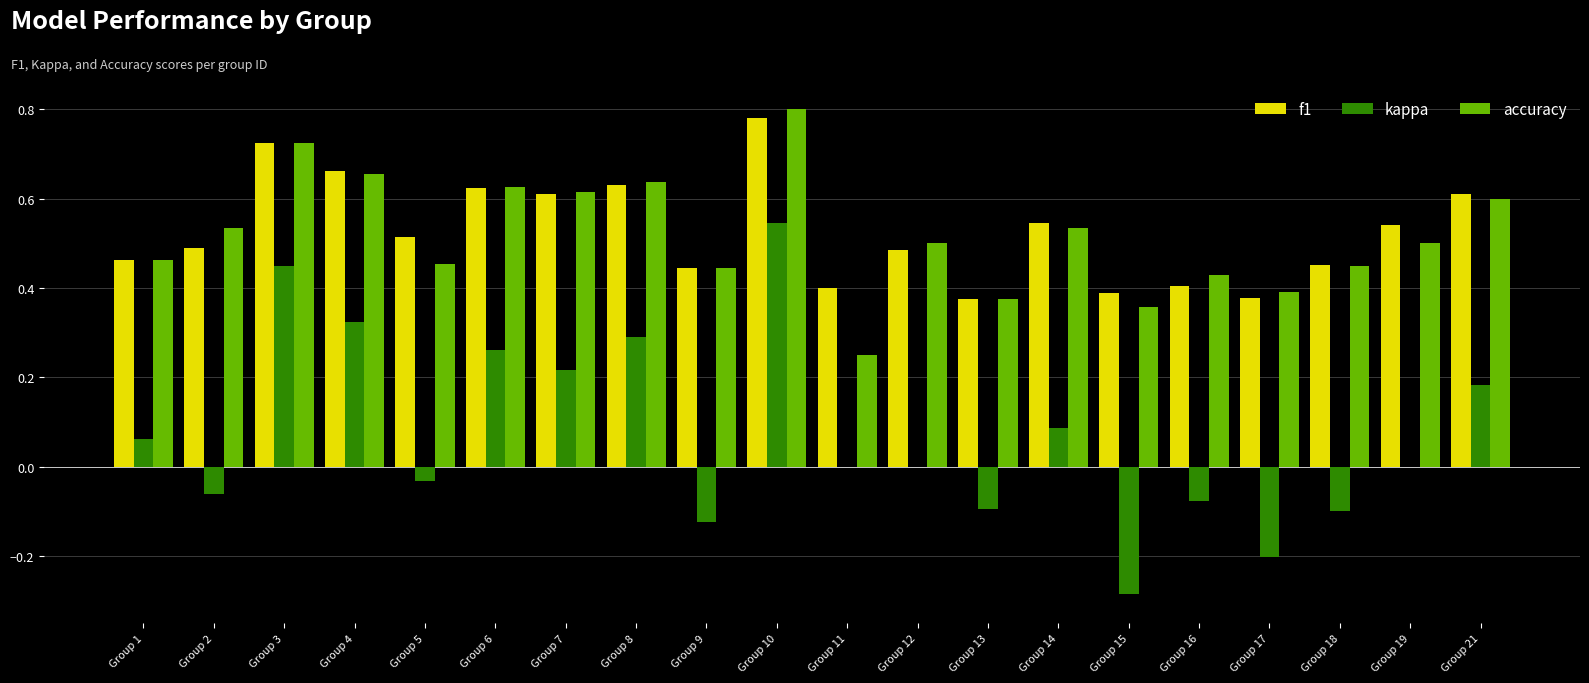

Does the chart contain stacked bars?

No